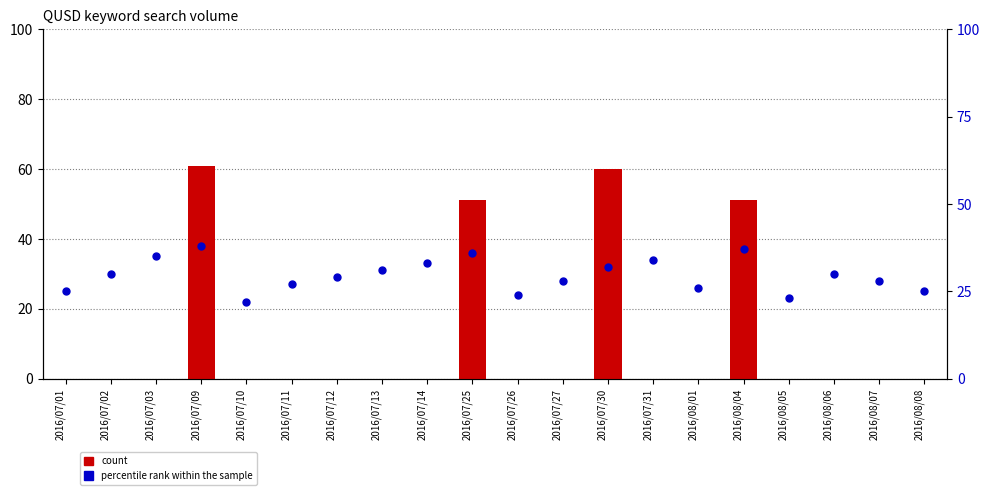

Reading left to right, transcribe all the data shown in this chart.

count: 2016/07/01=0	2016/07/02=0	2016/07/03=0	2016/07/09=61	2016/07/10=0	2016/07/11=0	2016/07/12=0	2016/07/13=0	2016/07/14=0	2016/07/25=51	2016/07/26=0	2016/07/27=0	2016/07/30=60	2016/07/31=0	2016/08/01=0	2016/08/04=51	2016/08/05=0	2016/08/06=0	2016/08/07=0	2016/08/08=0
percentile rank within the sample: 2016/07/01=25	2016/07/02=30	2016/07/03=35	2016/07/09=38	2016/07/10=22	2016/07/11=27	2016/07/12=29	2016/07/13=31	2016/07/14=33	2016/07/25=36	2016/07/26=24	2016/07/27=28	2016/07/30=32	2016/07/31=34	2016/08/01=26	2016/08/04=37	2016/08/05=23	2016/08/06=30	2016/08/07=28	2016/08/08=25